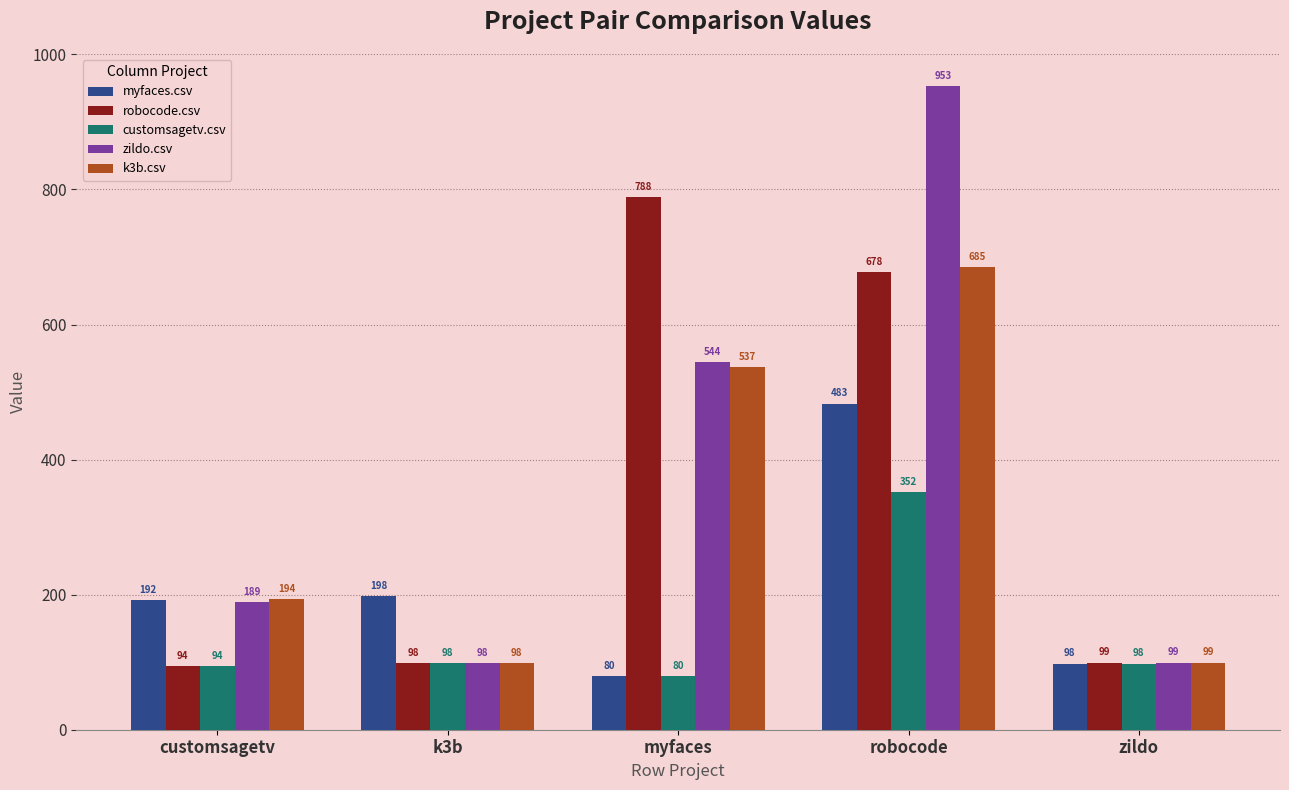

How many values in the k3b.csv series are below 193?

2